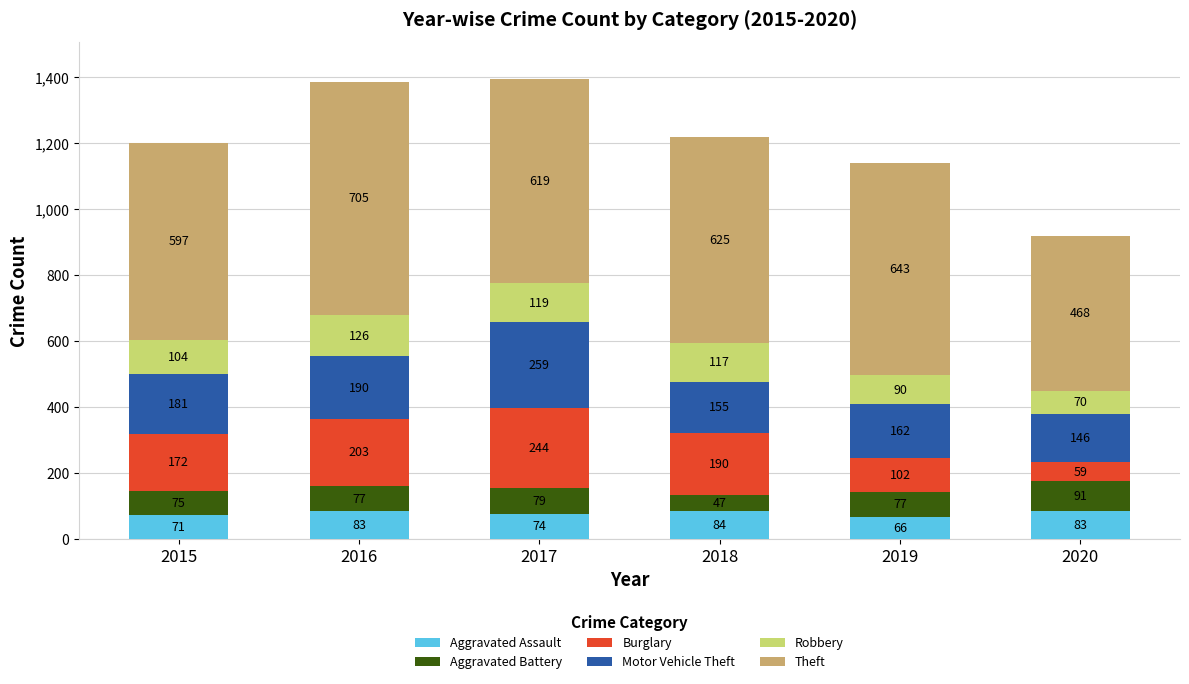

What are all the series names shown in the legend?

Aggravated Assault, Aggravated Battery, Burglary, Motor Vehicle Theft, Robbery, Theft